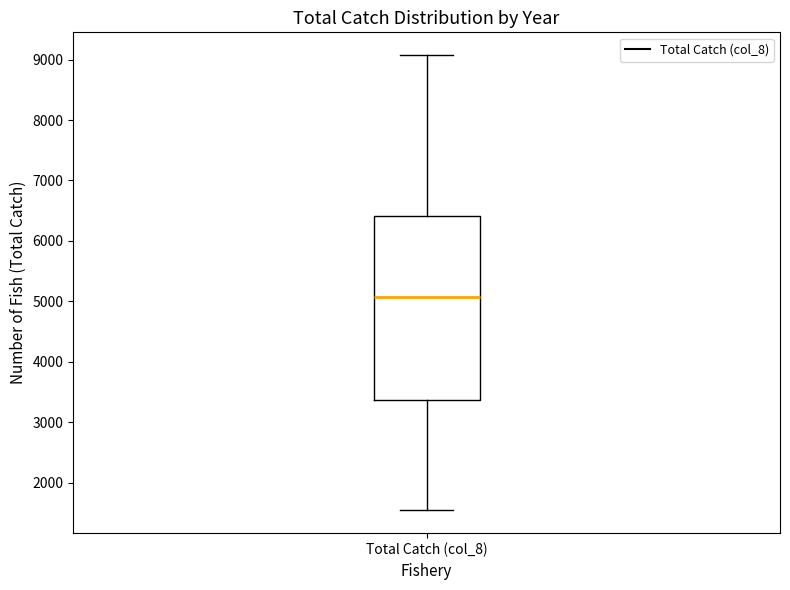

Transcribe this box plot: give where the median line is, the range the box spans, and where the two whiskers end, as read against the y-axis. The values are not printed on the chart, so give them approximately, as read against the axis.

median 5100, box 3400 to 6400, whiskers 1500 to 9100